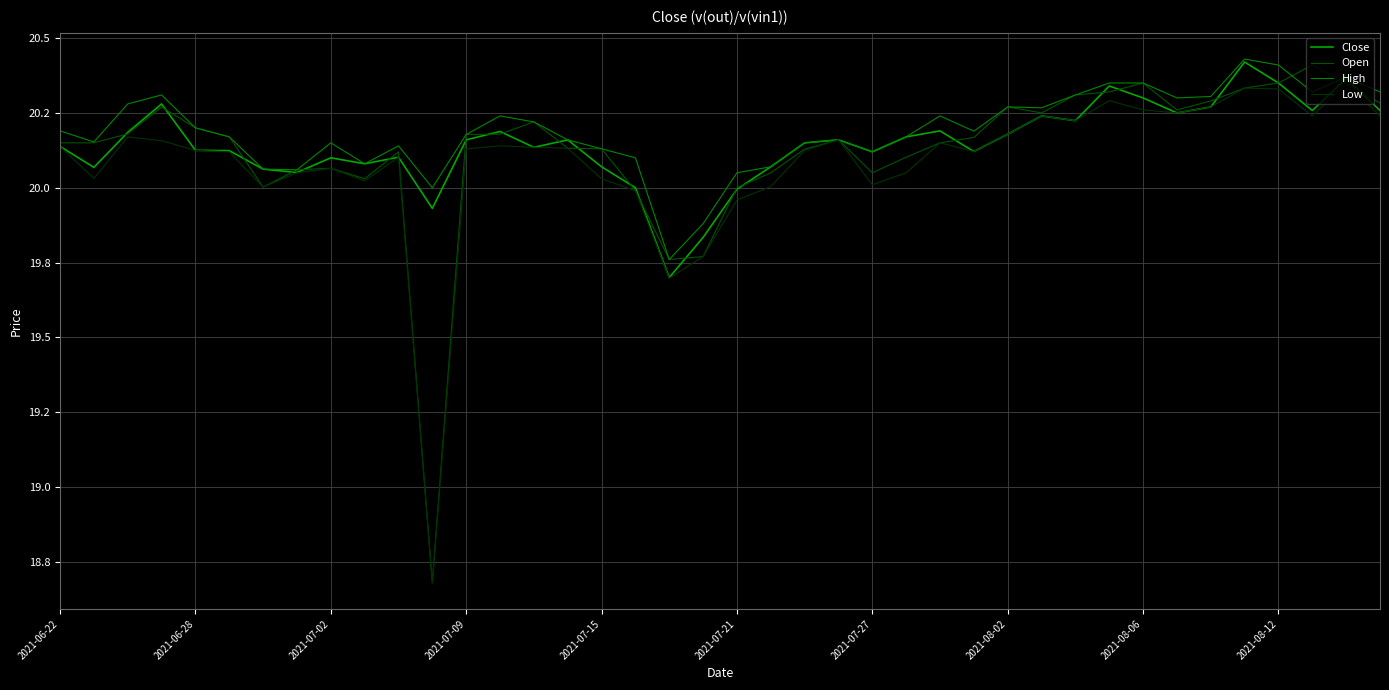

Does the chart have visible grid lines?

Yes